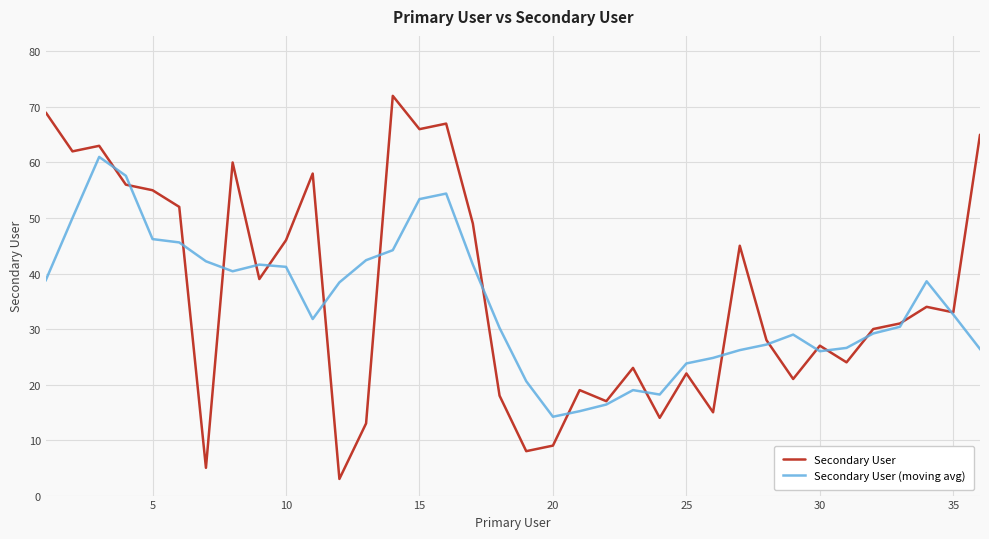

Which series has the largest range (max minus min)?

Secondary User